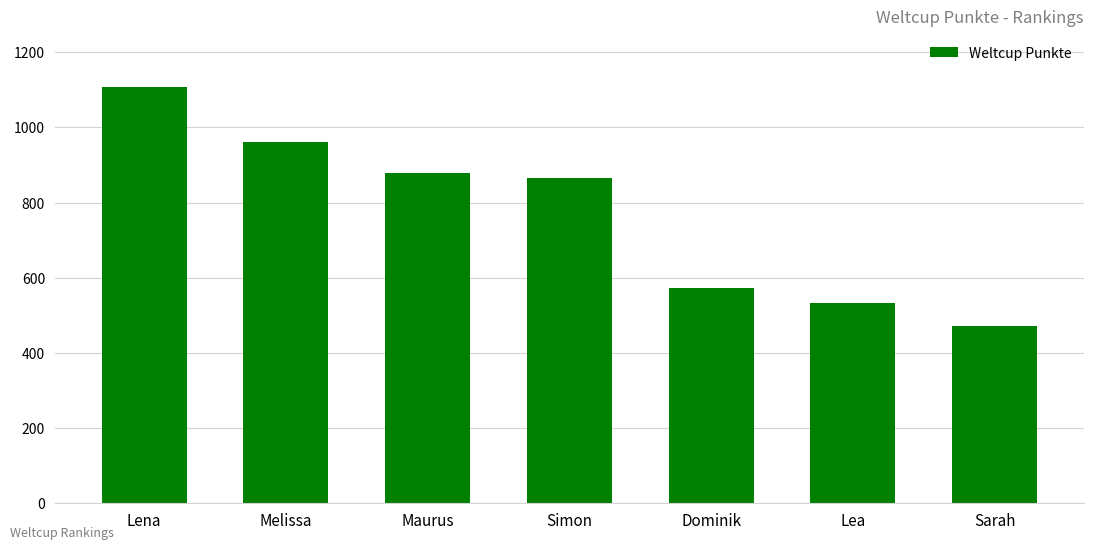

Is it true that the value at Dominik is 571?

True